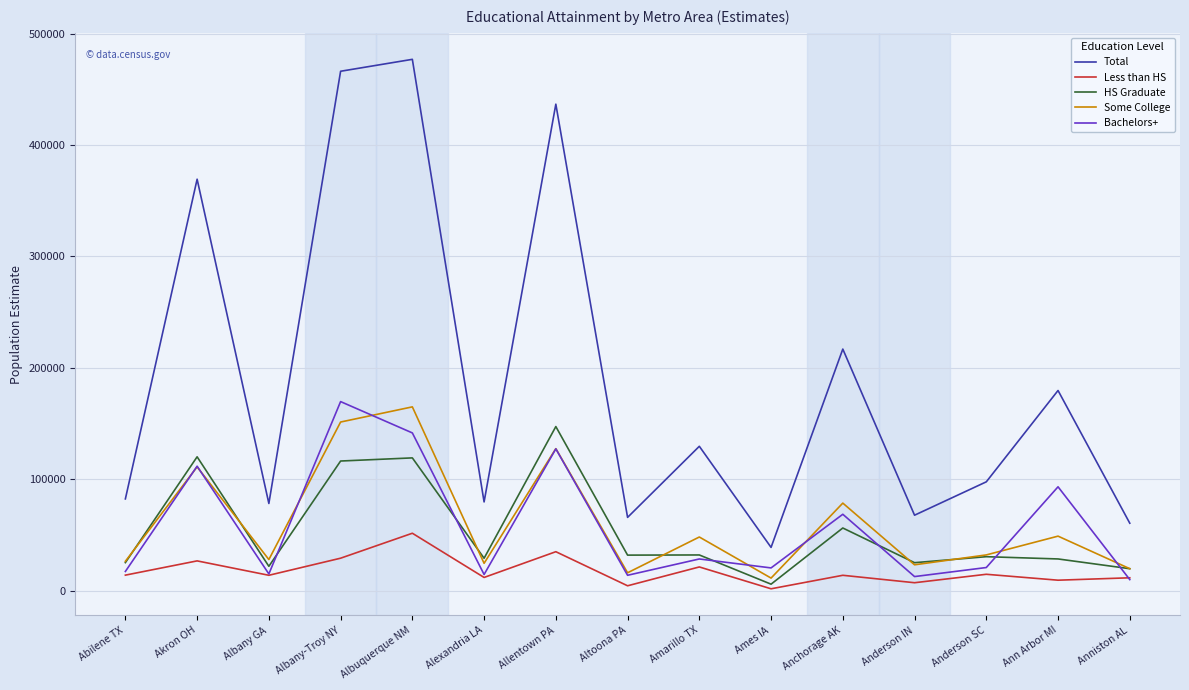

Between which two adjacent categories do Bachelors+ and HS Graduate first intersect?

Albany GA and Albany-Troy NY